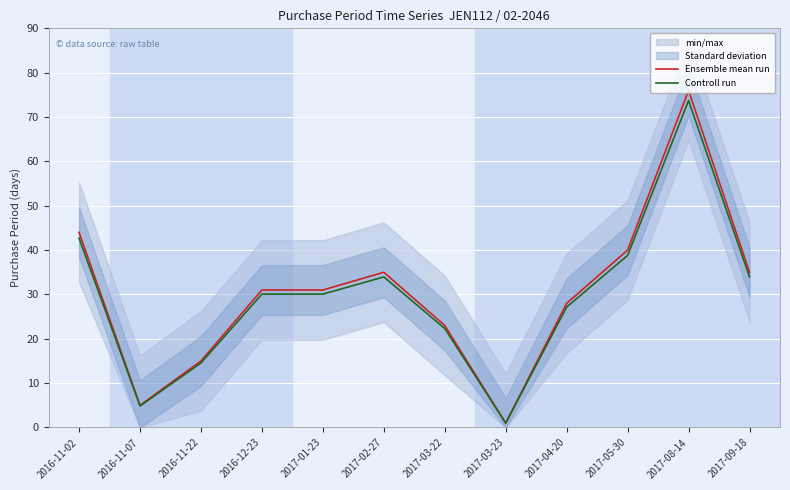

True or false: Ensemble mean run and Controll run intersect in this chart.

False